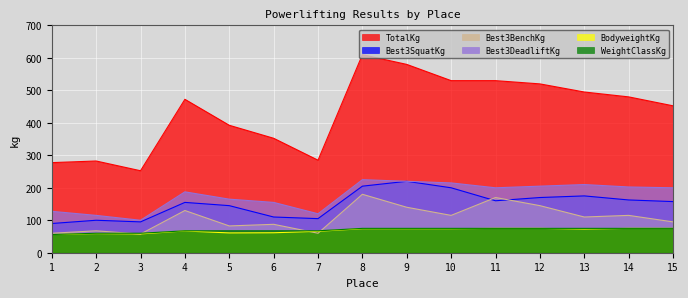

Reading left to right, extract all data points from this chart.

TotalKg: 1=277.5	2=282.5	3=252.5	4=472.5	5=392.5	6=352.5	7=285.0	8=610.0	9=580.0	10=530.0	11=530.0	12=520.0	13=495.0	14=480.0	15=452.5
Best3SquatKg: 1=90.0	2=100.0	3=95.0	4=155.0	5=145.0	6=110.0	7=105.0	8=205.0	9=220.0	10=200.0	11=160.0	12=170.0	13=175.0	14=162.5	15=157.5
Best3BenchKg: 1=60.0	2=67.5	3=57.5	4=130.0	5=82.5	6=87.5	7=60.0	8=180.0	9=140.0	10=115.0	11=170.0	12=145.0	13=110.0	14=115.0	15=95.0
Best3DeadliftKg: 1=127.5	2=115.0	3=100.0	4=187.5	5=165.0	6=155.0	7=120.0	8=225.0	9=220.0	10=215.0	11=200.0	12=205.0	13=210.0	14=202.5	15=200.0
BodyweightKg: 1=56.0	2=59.0	3=58.0	4=67.0	5=61.0	6=61.5	7=66.0	8=74.0	9=74.0	10=74.0	11=75.0	12=75.0	13=73.0	14=75.0	15=75.0
WeightClassKg: 1=56.0	2=60.0	3=60.0	4=67.5	5=67.5	6=67.5	7=67.5	8=75.0	9=75.0	10=75.0	11=75.0	12=75.0	13=75.0	14=75.0	15=75.0